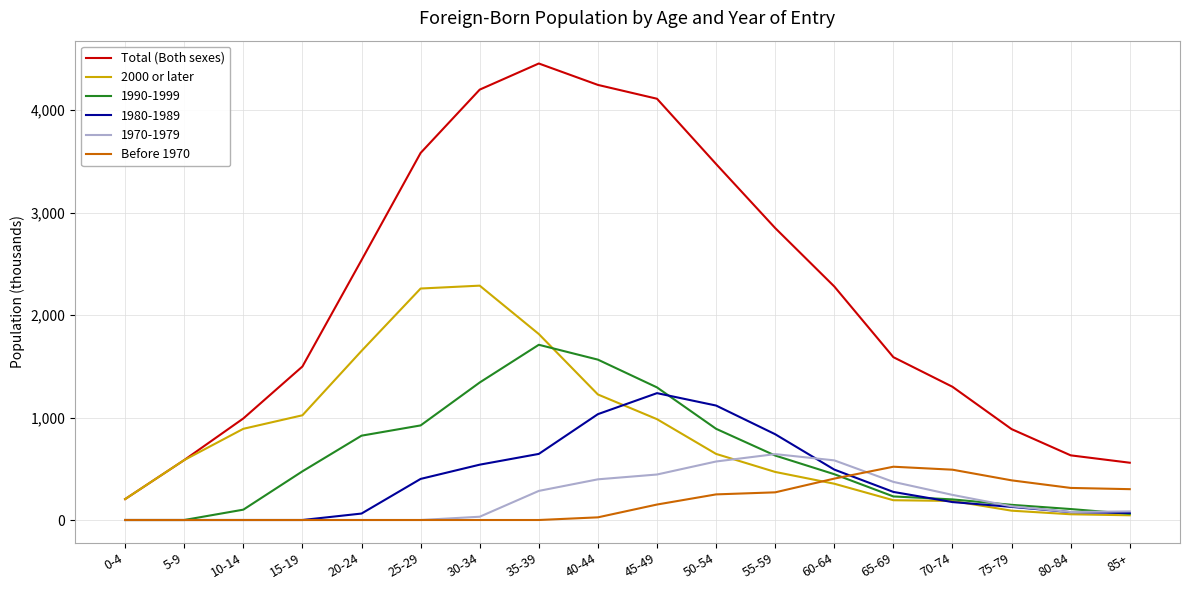

Is the value of 2000 or later at 20-24 greater than the value of Total (Both sexes) at 30-34?

No